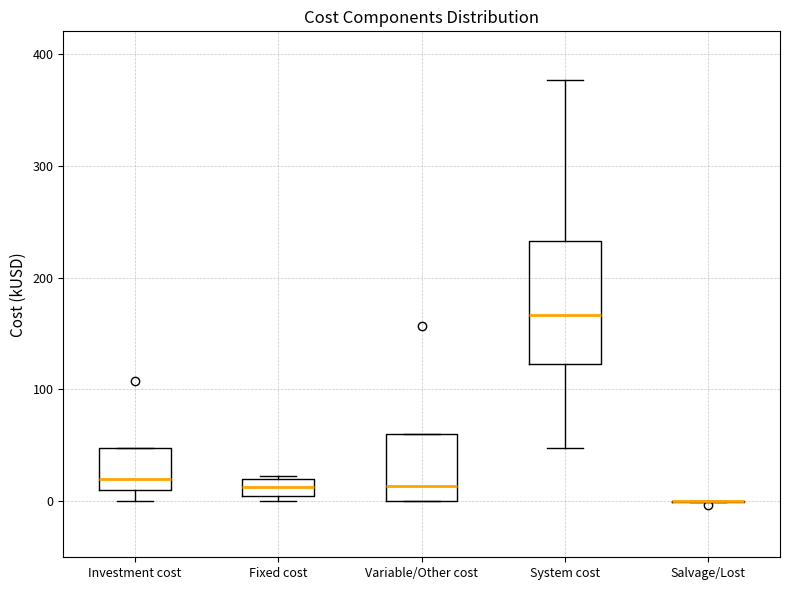

Where is the upper edge of the box for System cost on the y-axis? The values are not printed on the chart, so give them approximately, as read against the axis.

230